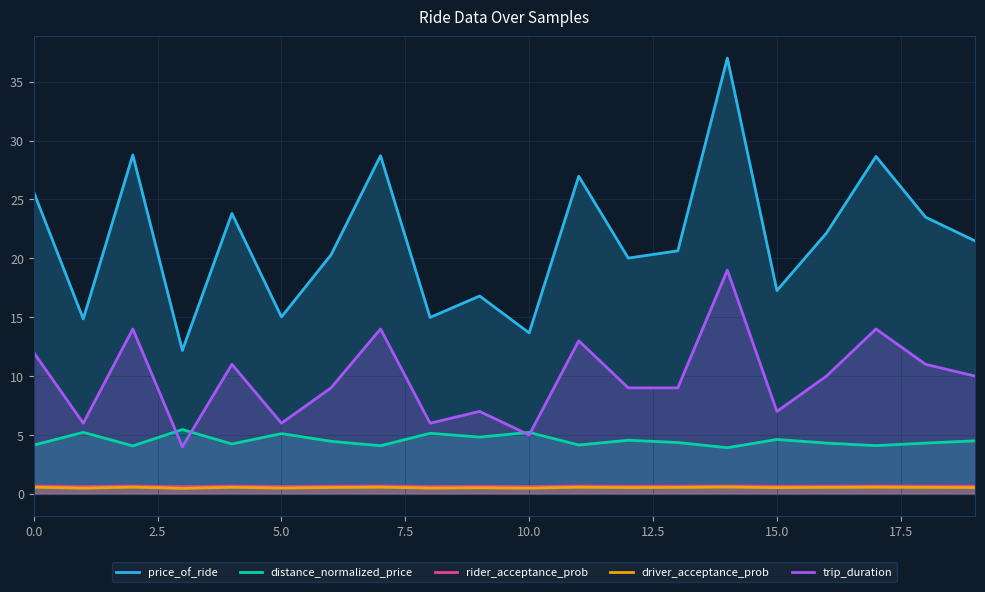

In distance_normalized_price, how many points are higher than both neighbors (excluding endpoints)?

7